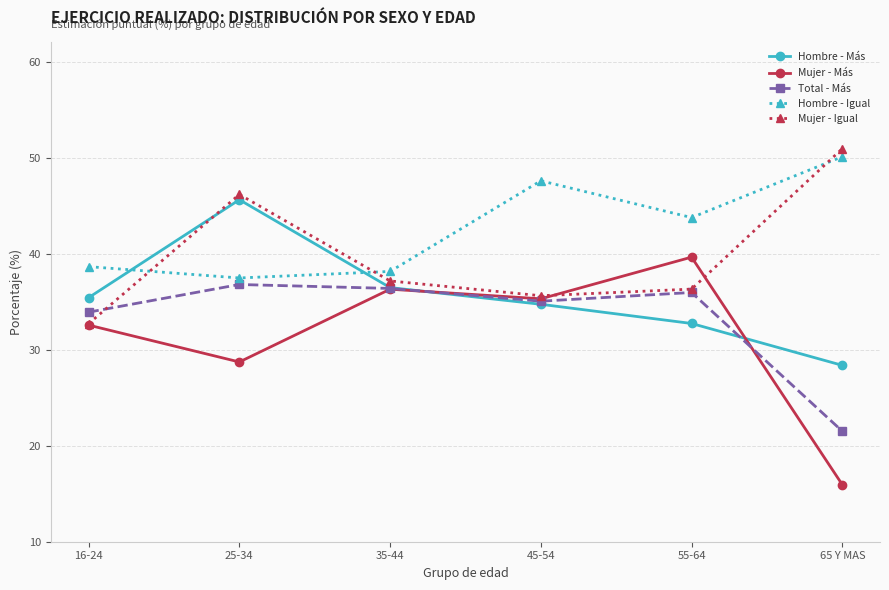

Where does the Hombre - Más series first go above 35?

16-24